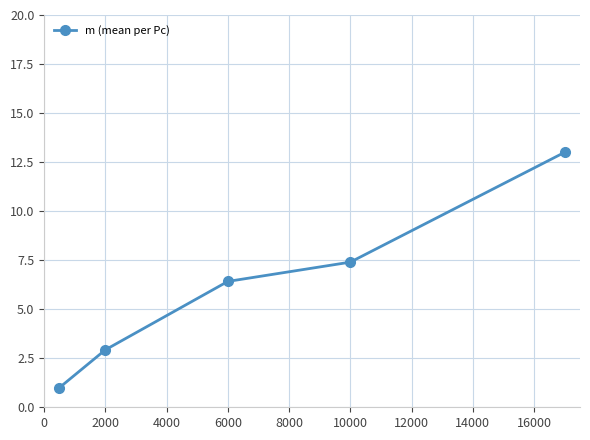

What is the average value?

6.1